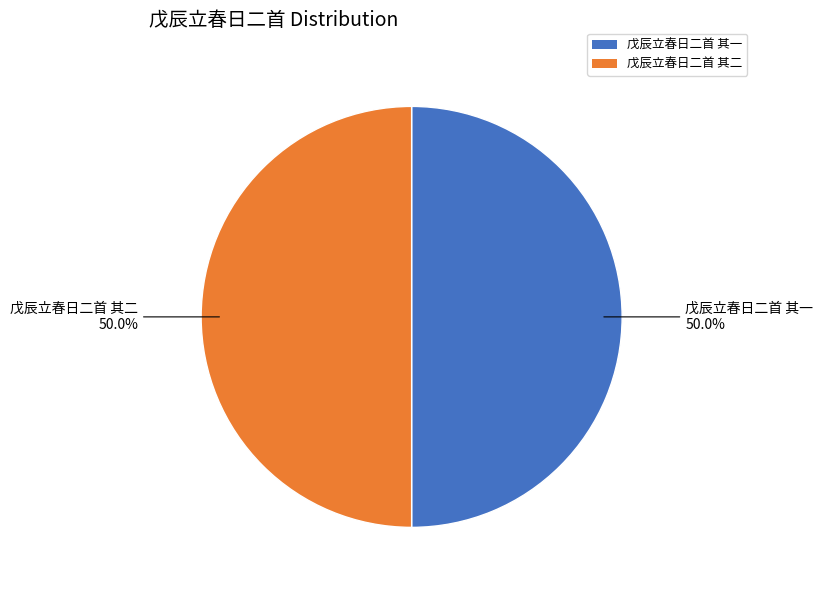

How many segments does this pie chart have?

2